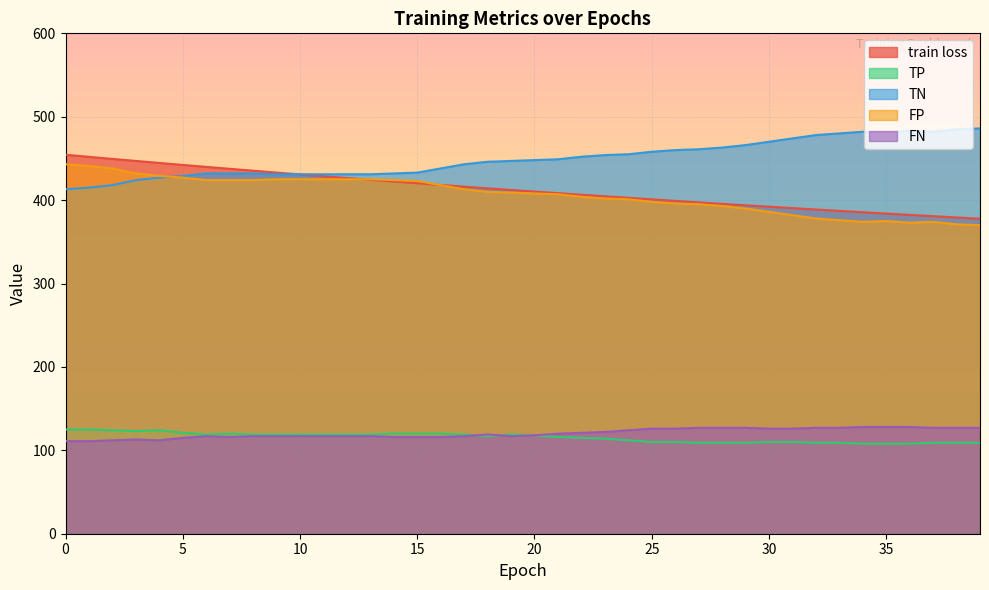

What value does the TP series have at 14?

120.0